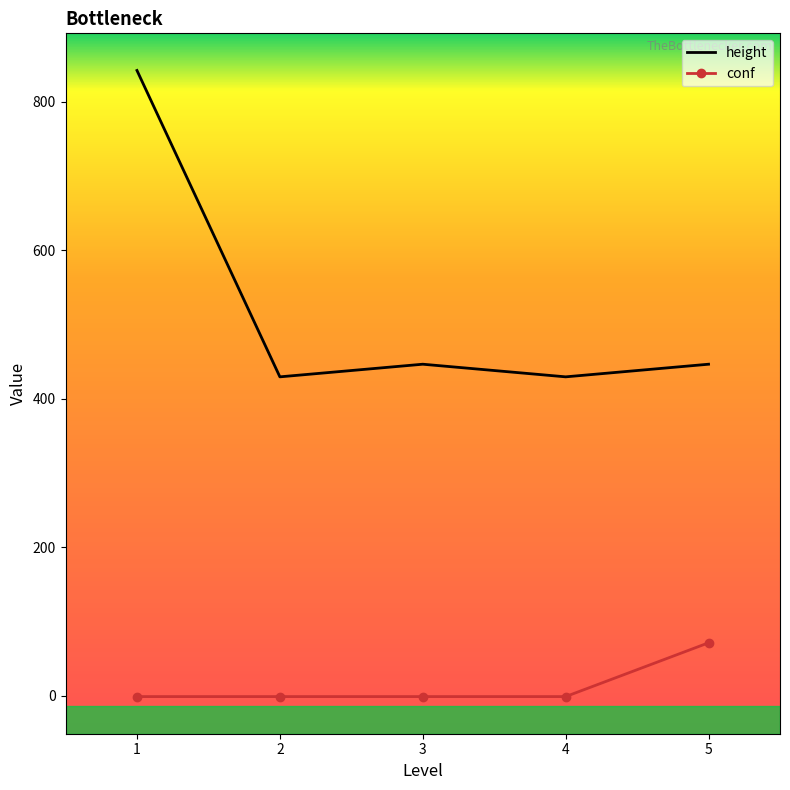

What is the sum of all height values?

2594.0